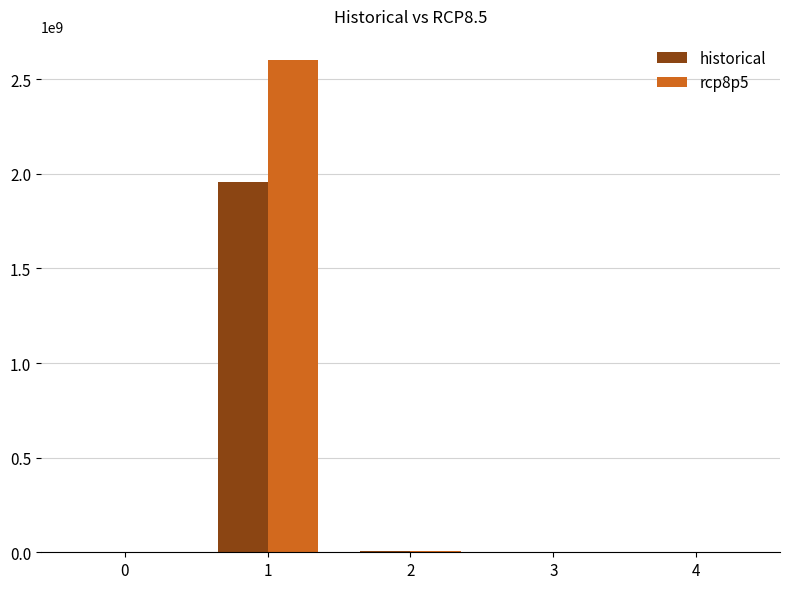

What is the sum of all rcp8p5 values?

2606101669.0